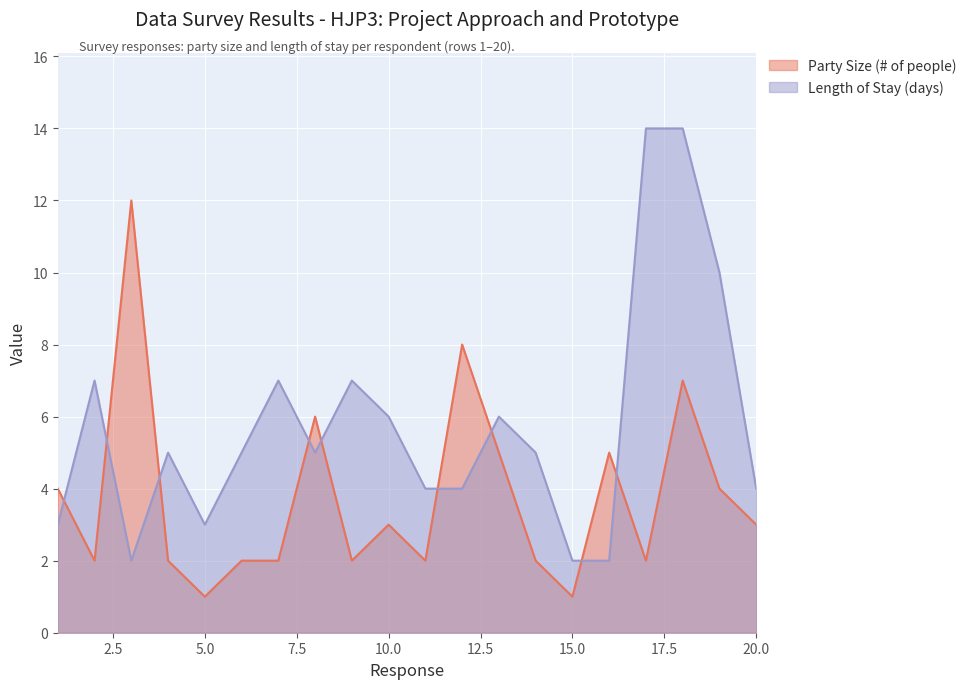

How many values in the Length of Stay (days) series exceed 5?

8